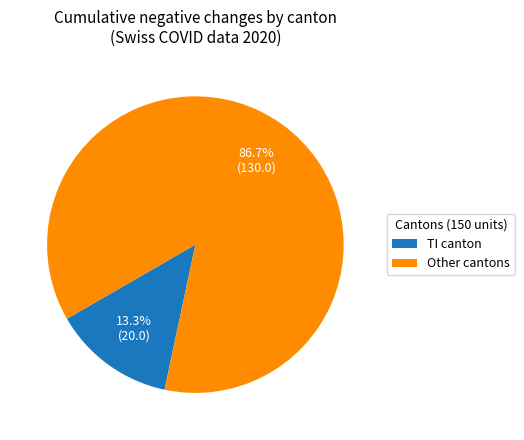

How many slices are in this pie chart?

2